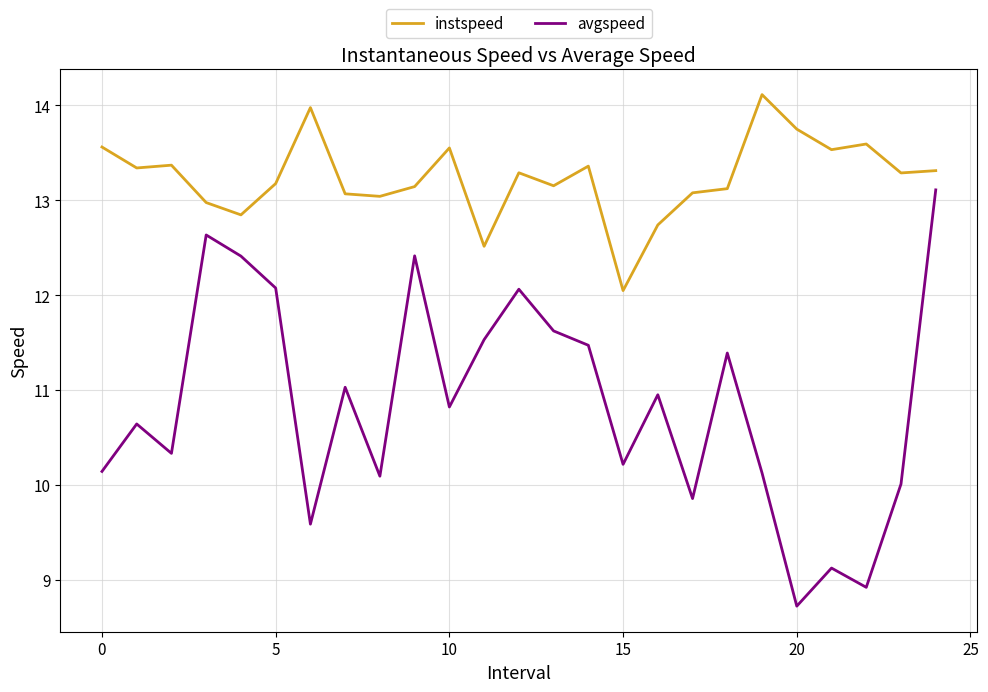

What are all the series names shown in the legend?

instspeed, avgspeed